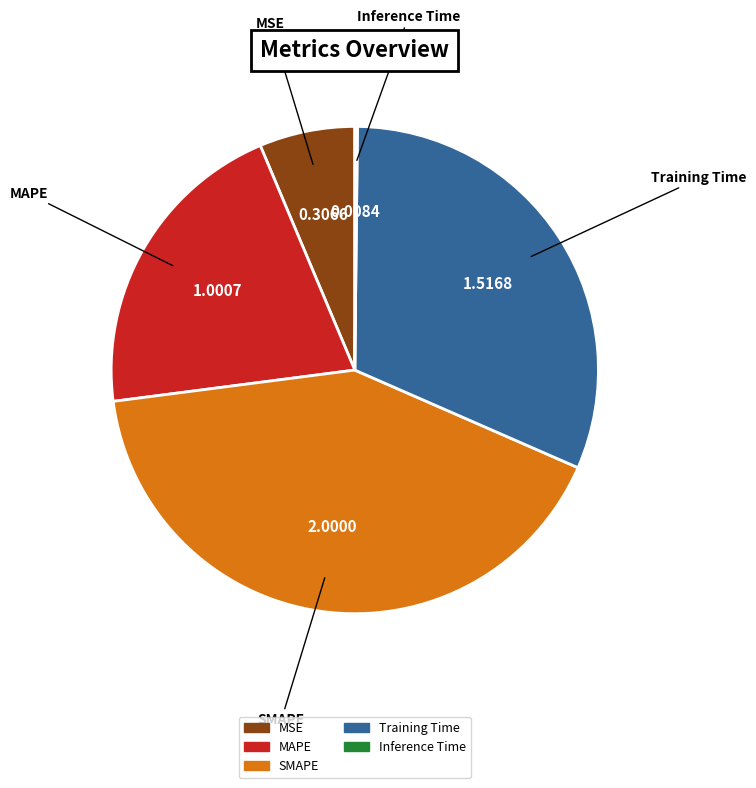

Combined, do MAPE and SMAPE account for over 50%?

Yes